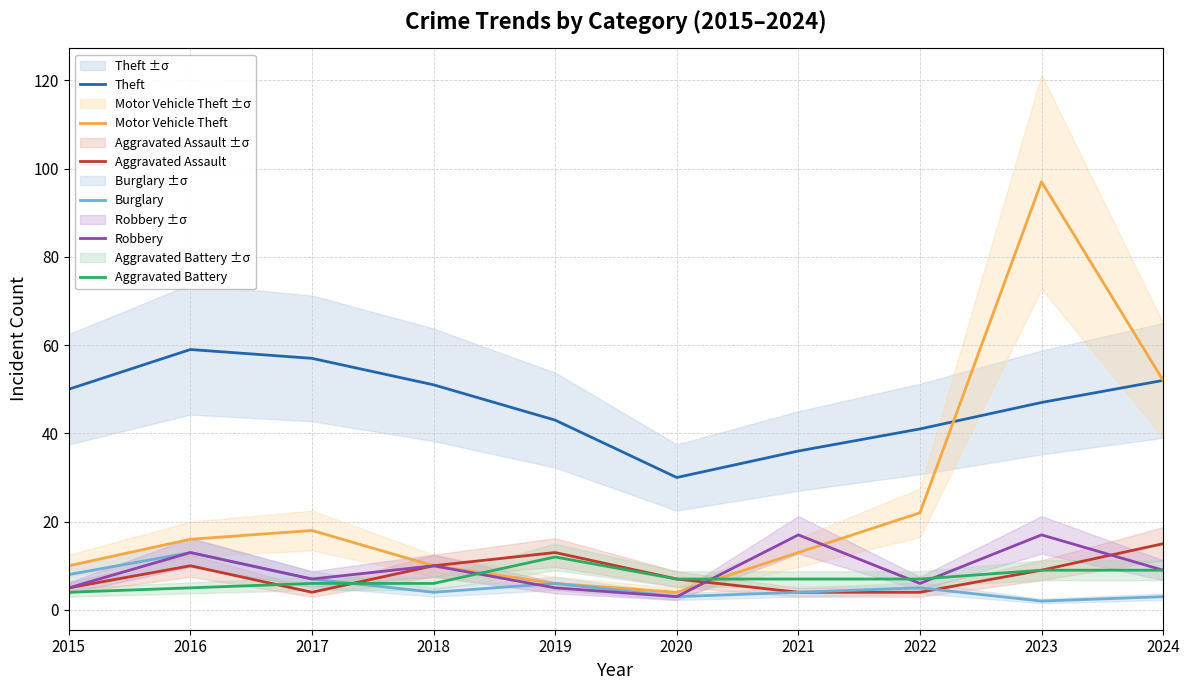

How many values in the Motor Vehicle Theft series are below 16?

5